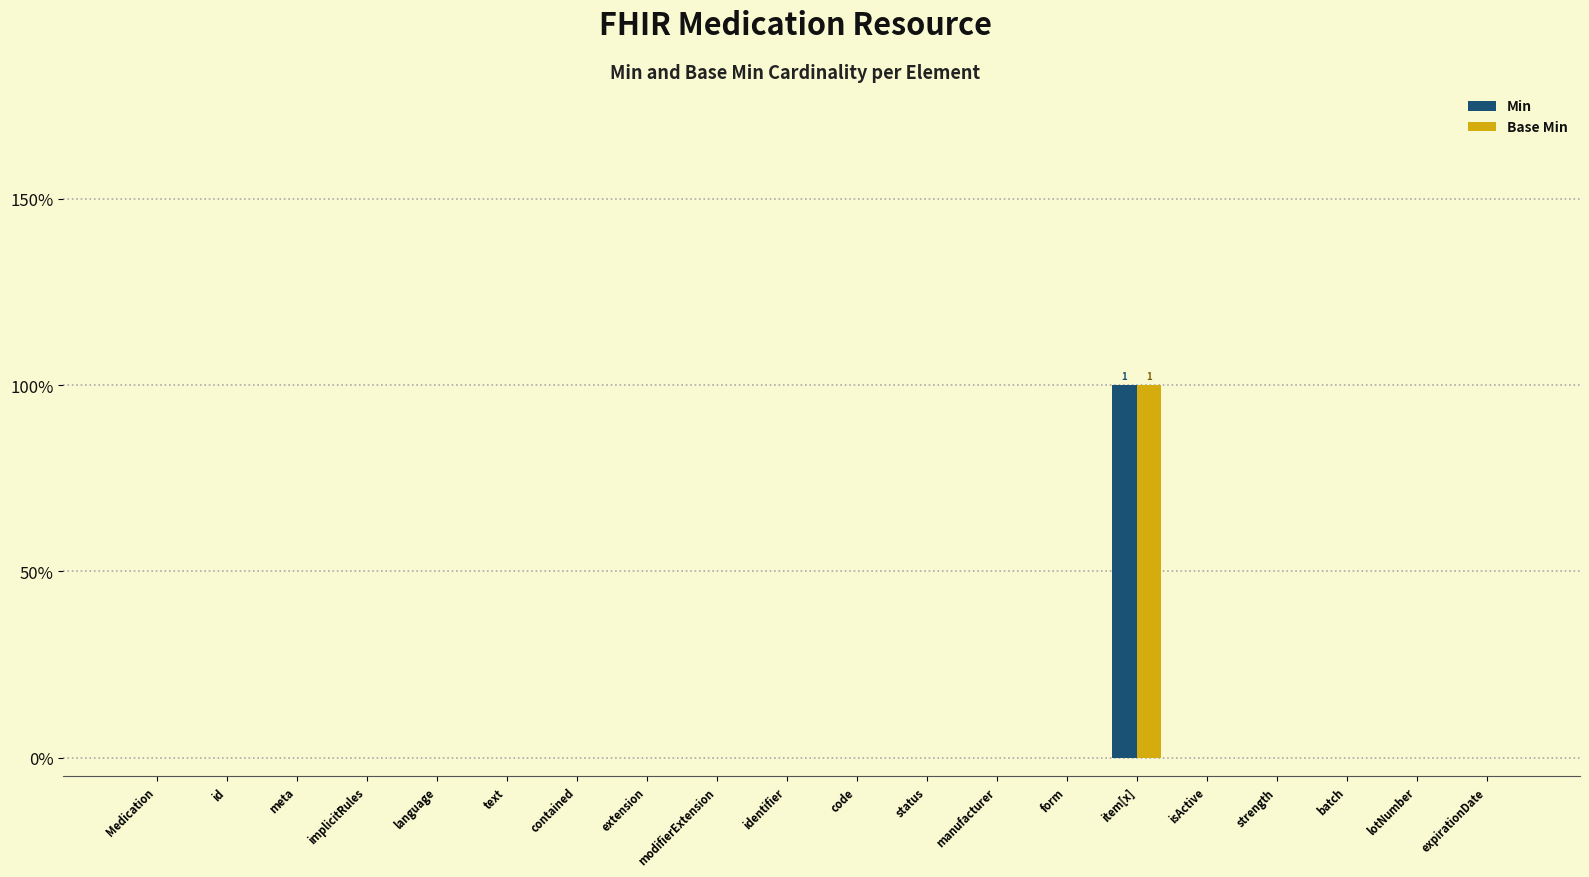

Is it true that Min equals 0 at implicitRules?

True